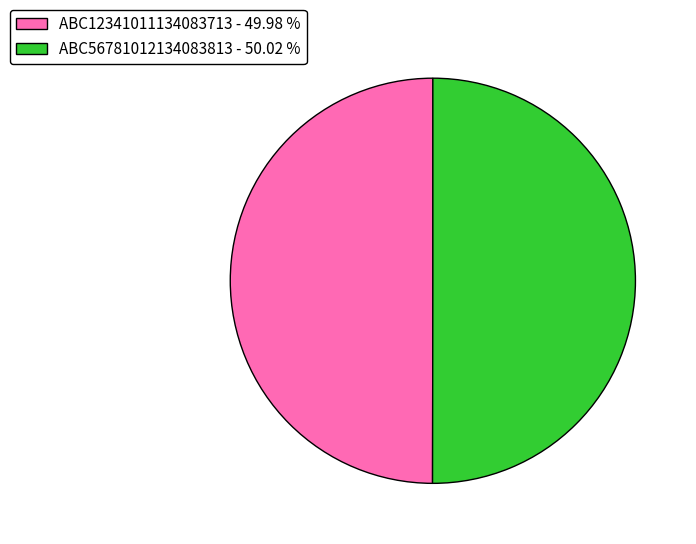

Approximately how many times larger is the value at ABC56781012134083813 compared to ABC12341011134083713?

1.0